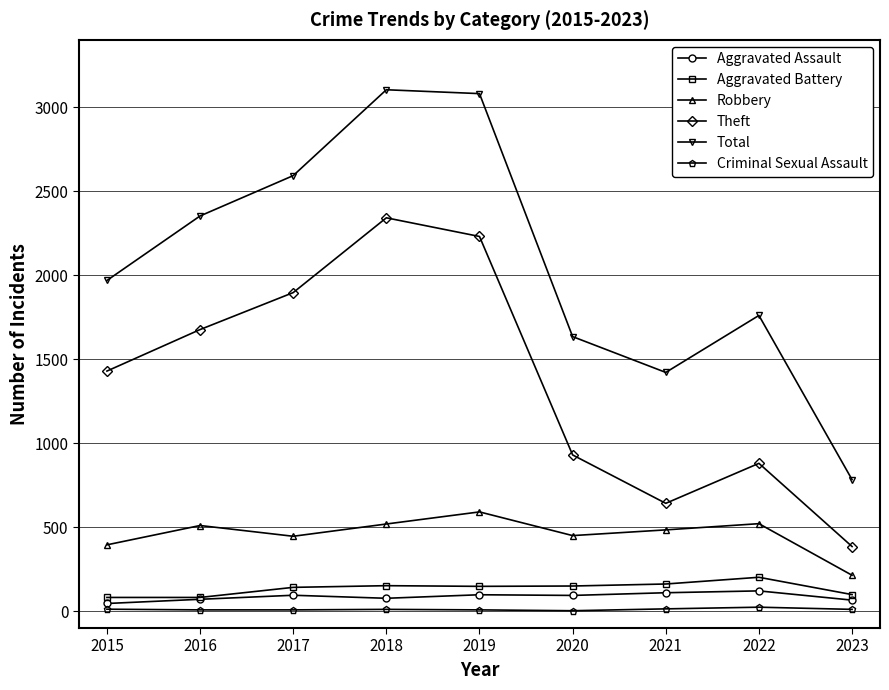

The value of Total at 2020 is 1634. True or false?

True